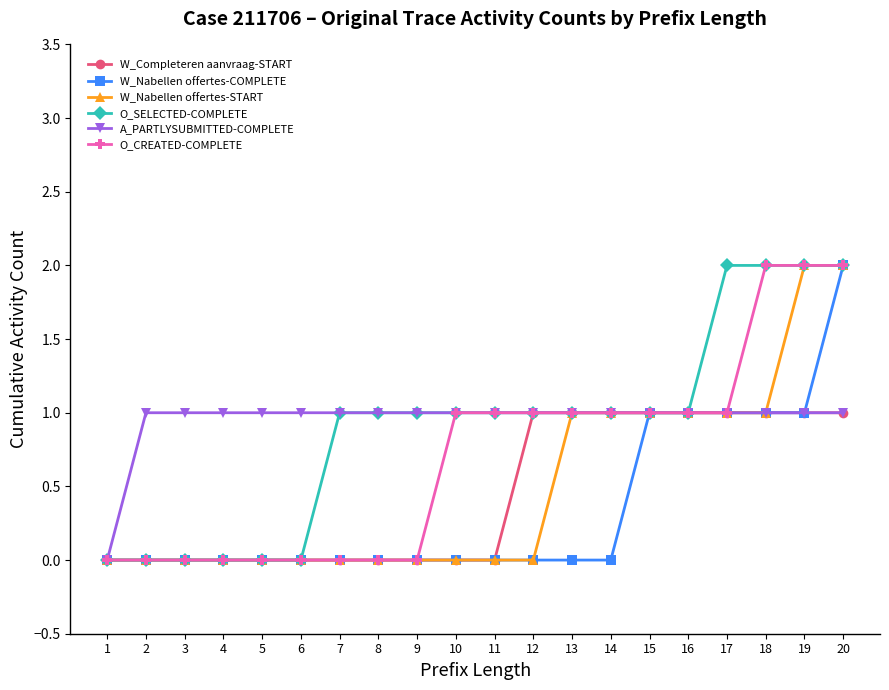

What is the maximum value shown in the chart?

2